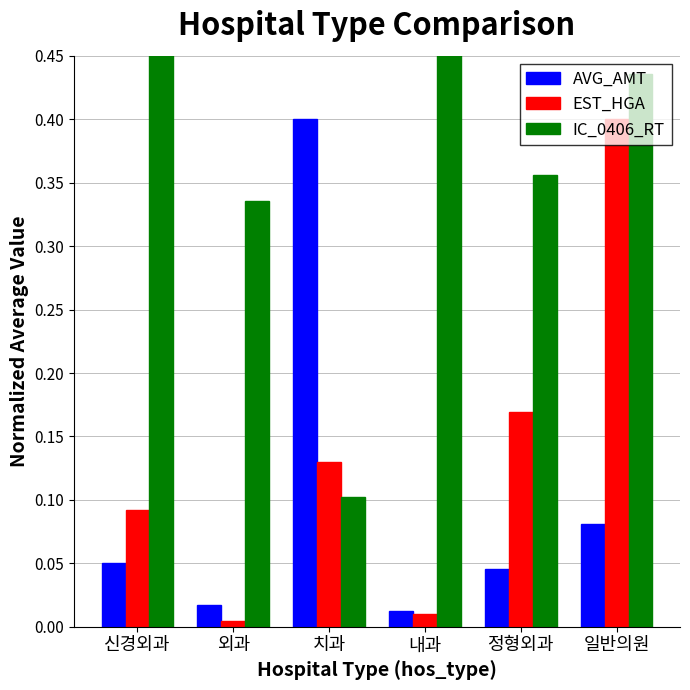

Count the number of data series in this chart.

3